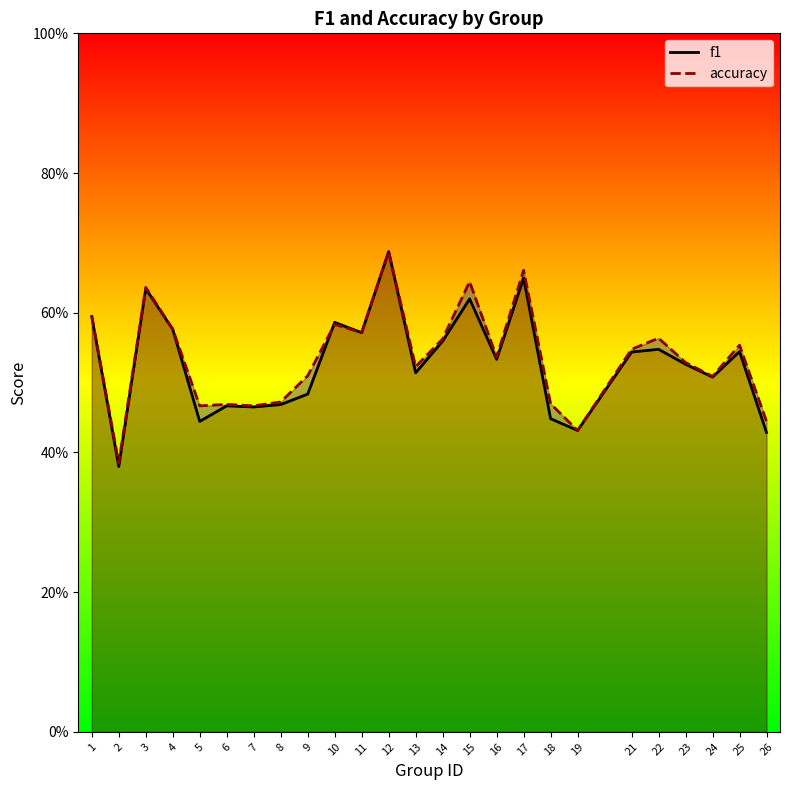

Reading left to right, list all the values displayed in this chart.

f1: 0.6	0.4	0.6	0.6	0.4	0.5	0.5	0.5	0.5	0.6	0.6	0.7	0.5	0.6	0.6	0.5	0.6	0.4	0.4	0.5	0.5	0.5	0.5	0.5	0.4
accuracy: 0.6	0.4	0.6	0.6	0.5	0.5	0.5	0.5	0.5	0.6	0.6	0.7	0.5	0.6	0.6	0.5	0.7	0.5	0.4	0.5	0.6	0.5	0.5	0.6	0.4